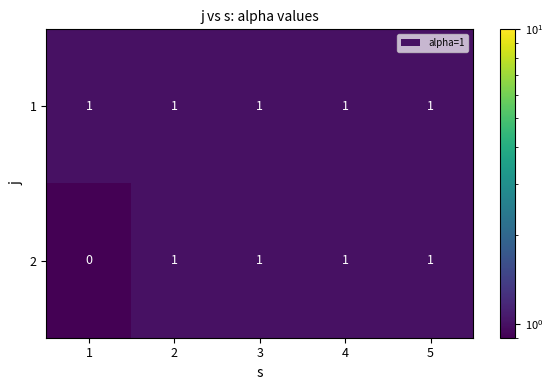

At 1, list the series in order from smallest to largest.

2, 1